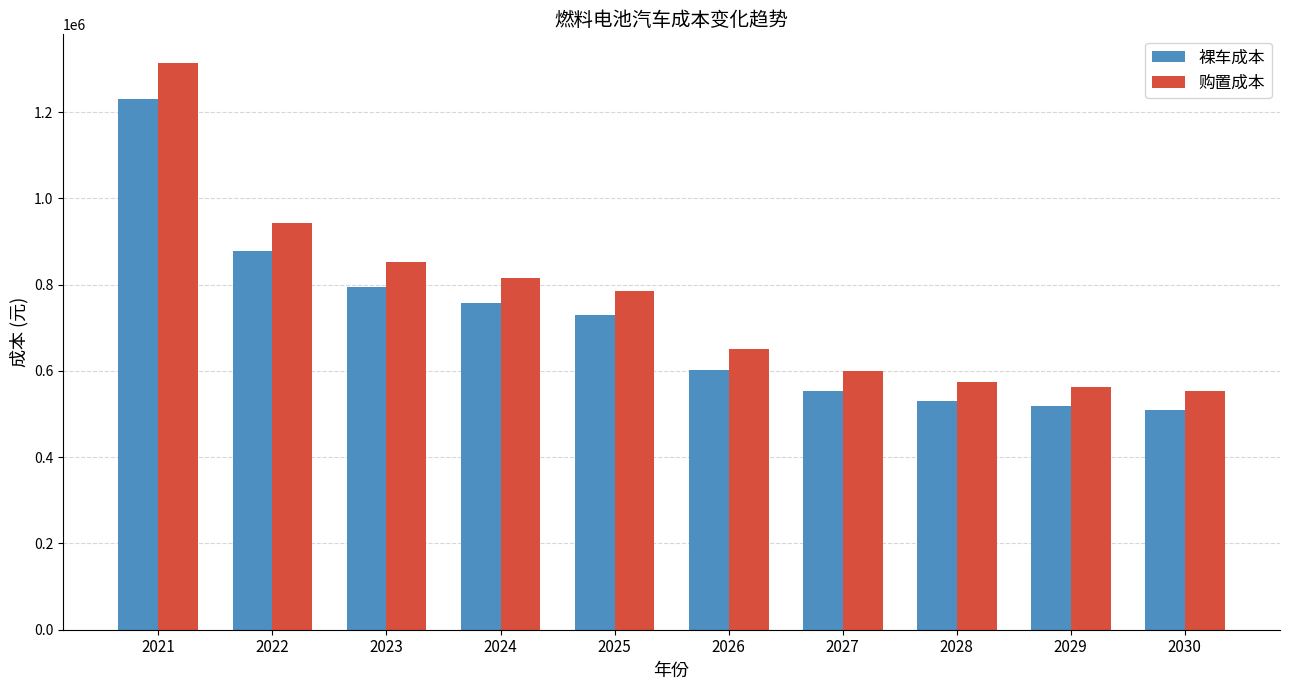

Is the value of 购置成本 at 2022 greater than the value of 裸车成本 at 2026?

Yes